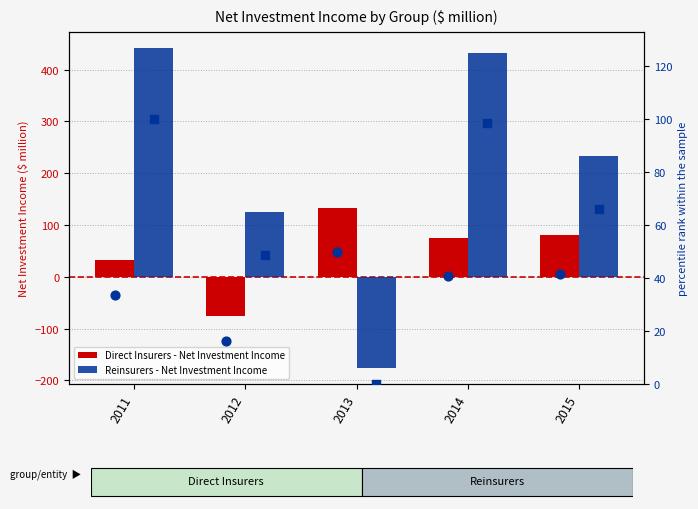

Which series has the widest spread of Y values?

Reinsurers - Net Investment Income